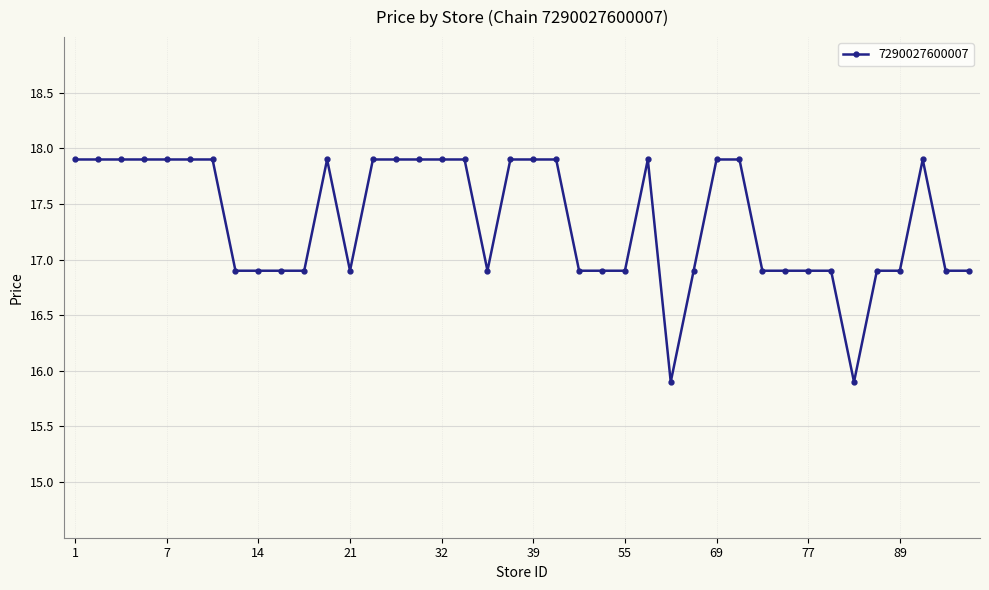

True or false: there are more than 1 points higher than both neighbors.

True